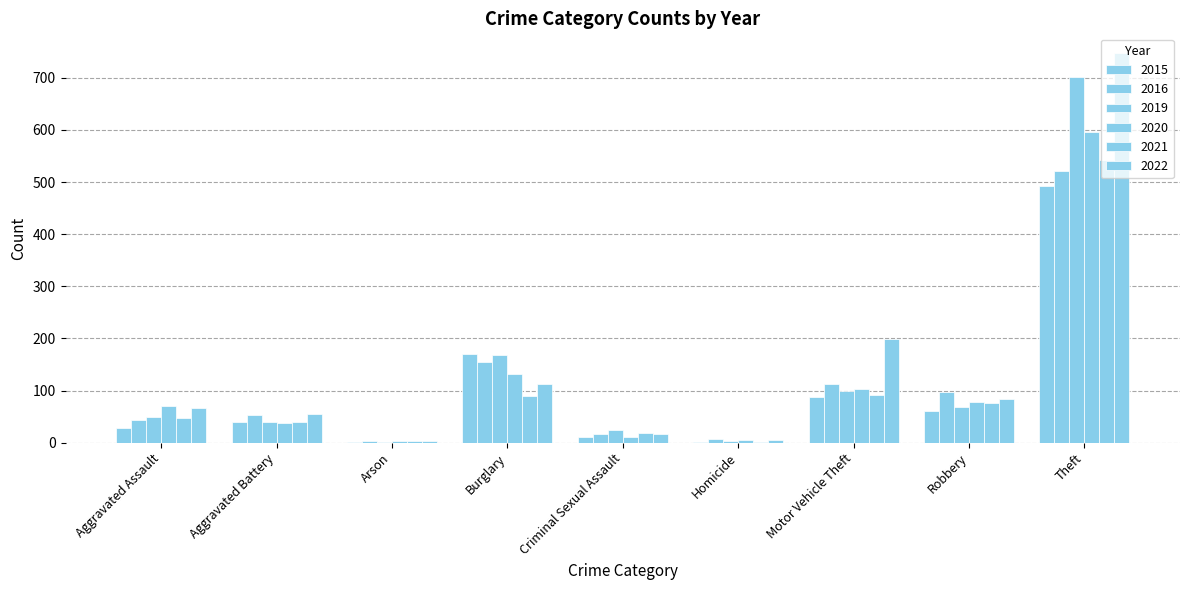

At which label is 2022 closest to 375?

Motor Vehicle Theft